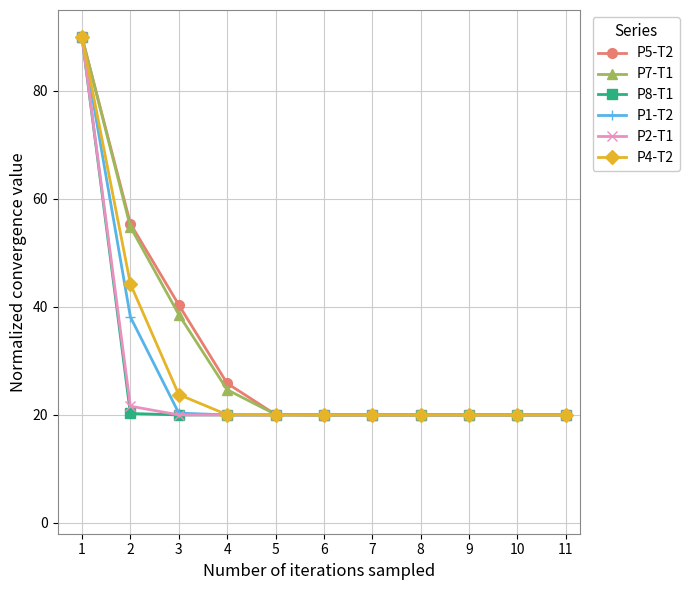

What is the value of the P8-T1 point at the 5th from the left?

20.0